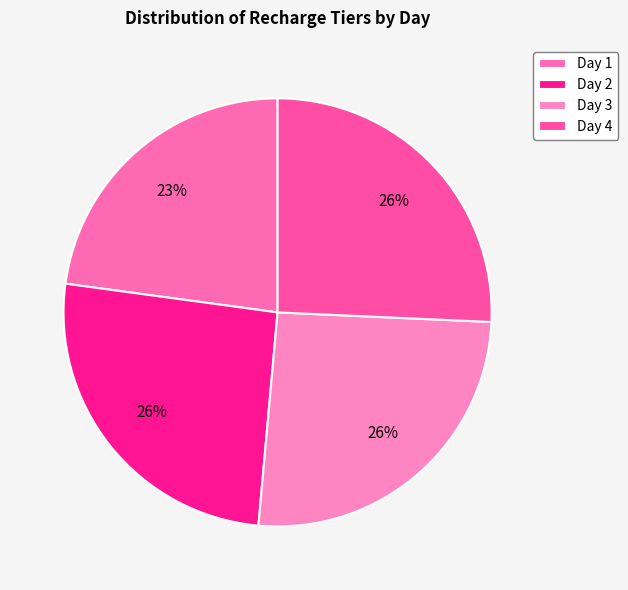

Is there any slice that represents more than half of the pie?

No